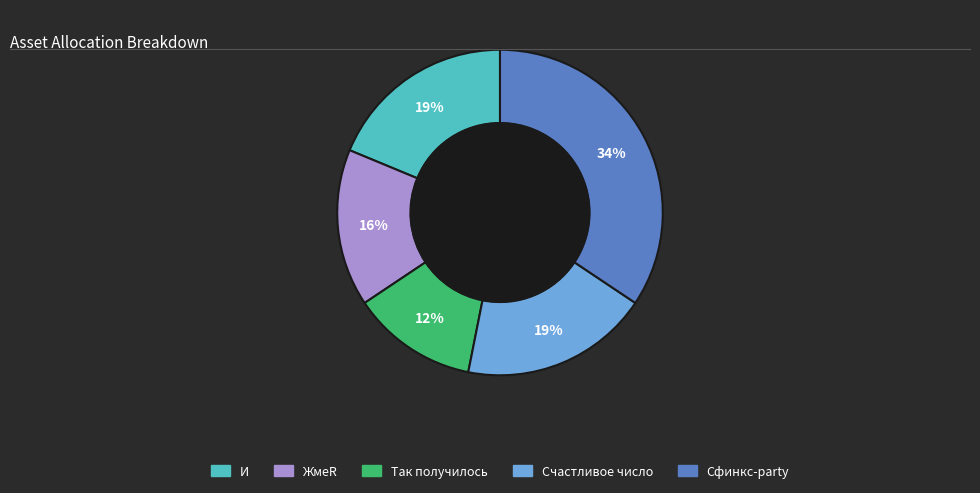

Which category has the biggest portion of the pie?

Сфинкс-party